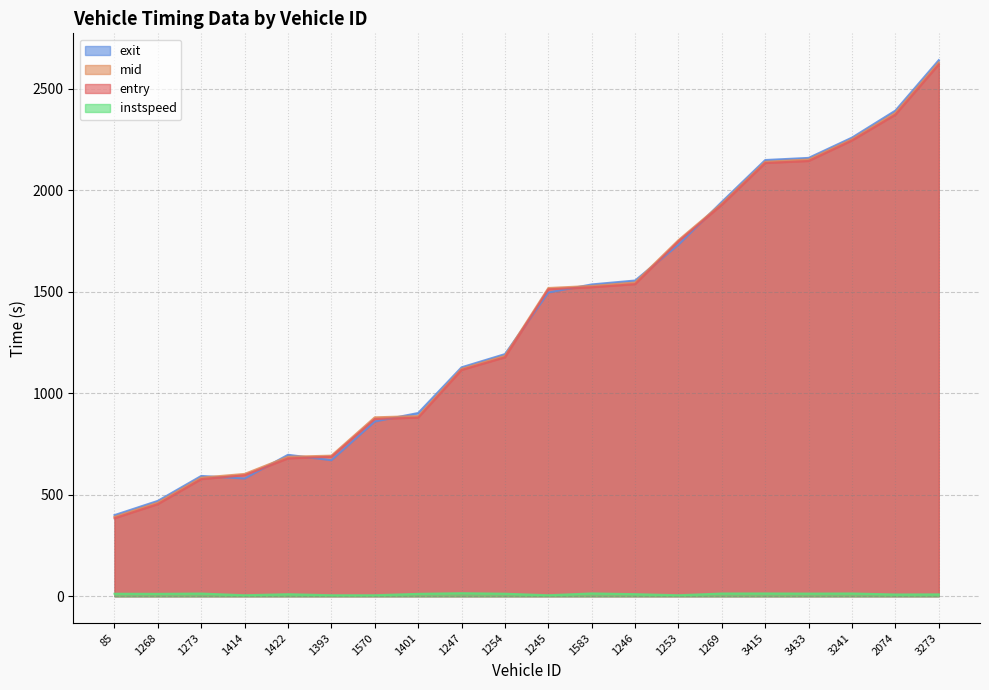

True or false: entry and exit cross at least once.

True